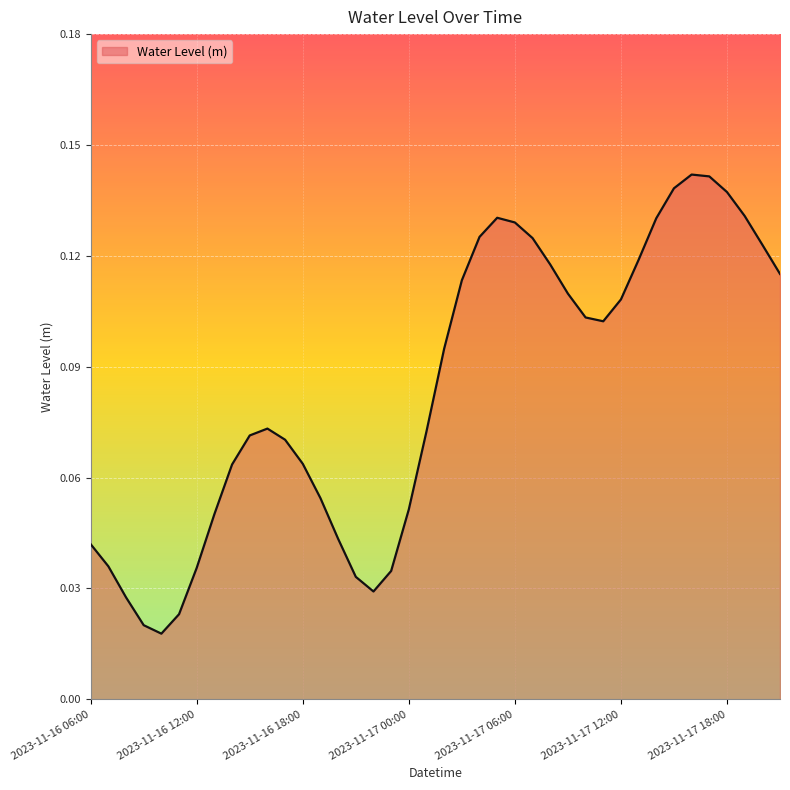

How many points are higher than both their immediate neighbors (excluding endpoints)?

3